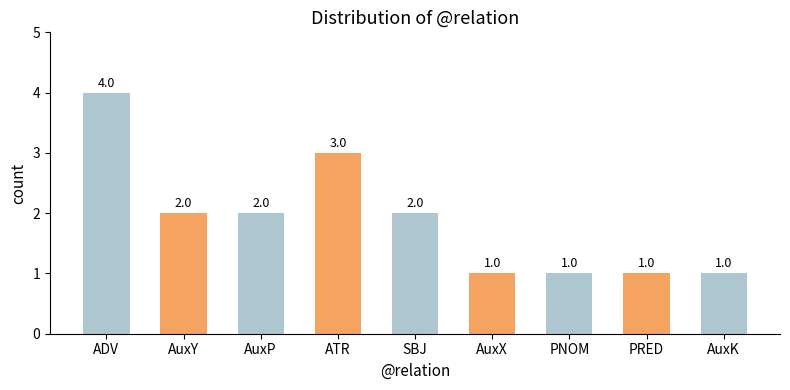

How many values are below 2?

4